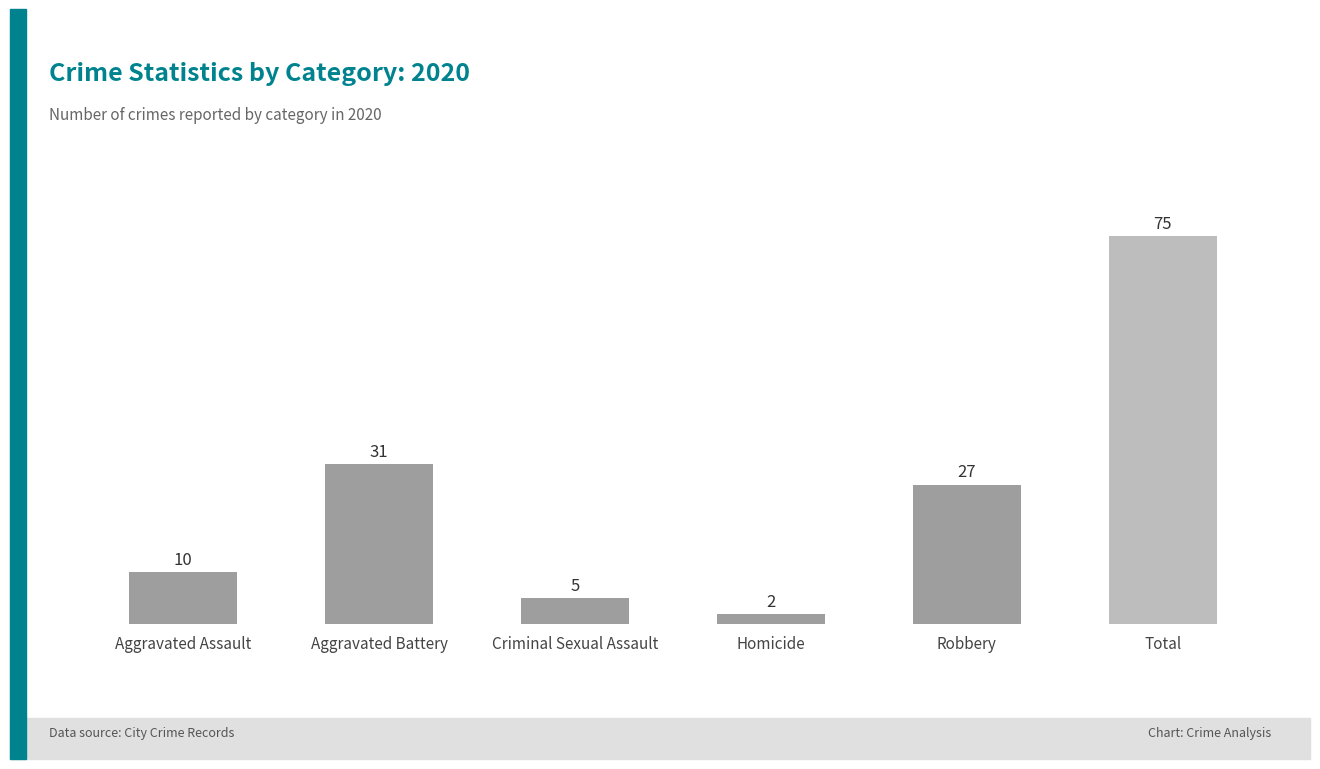

Which has a higher value, Homicide or Robbery?

Robbery